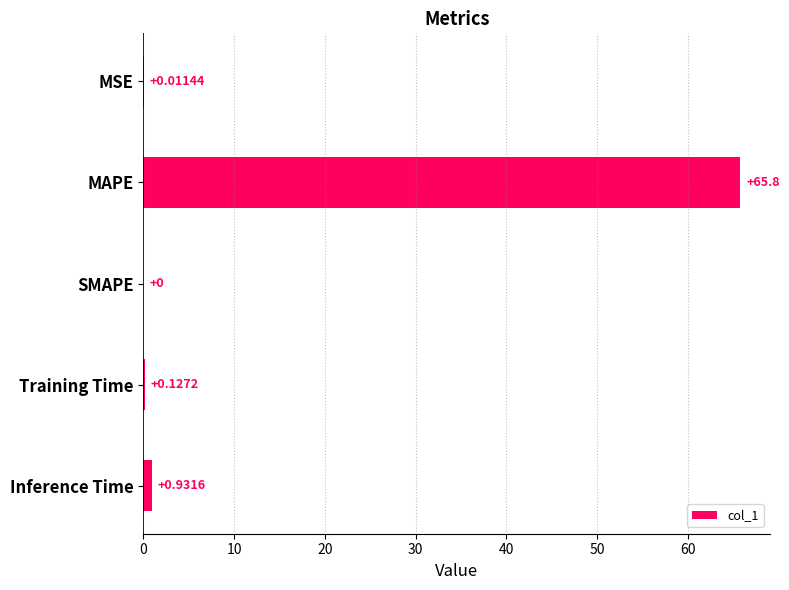

Between MAPE and MSE, which is larger?

MAPE